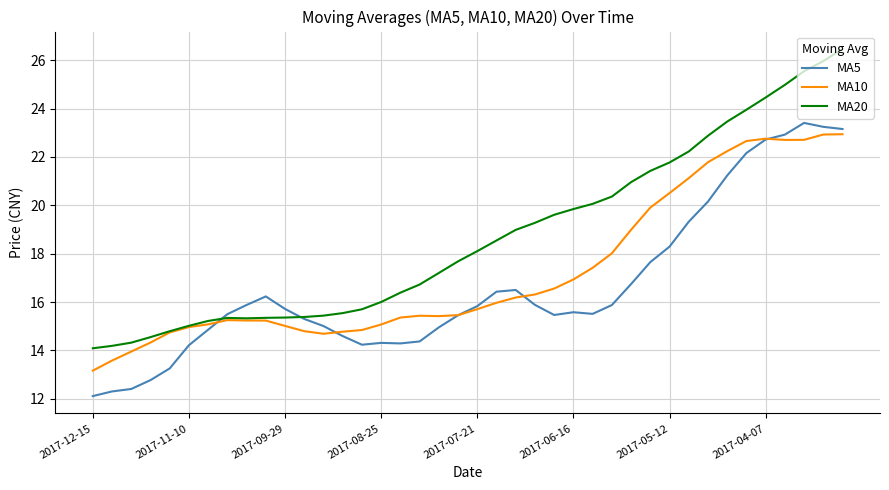

What is the difference between the maximum and minimum values in the MA5 series?

11.3